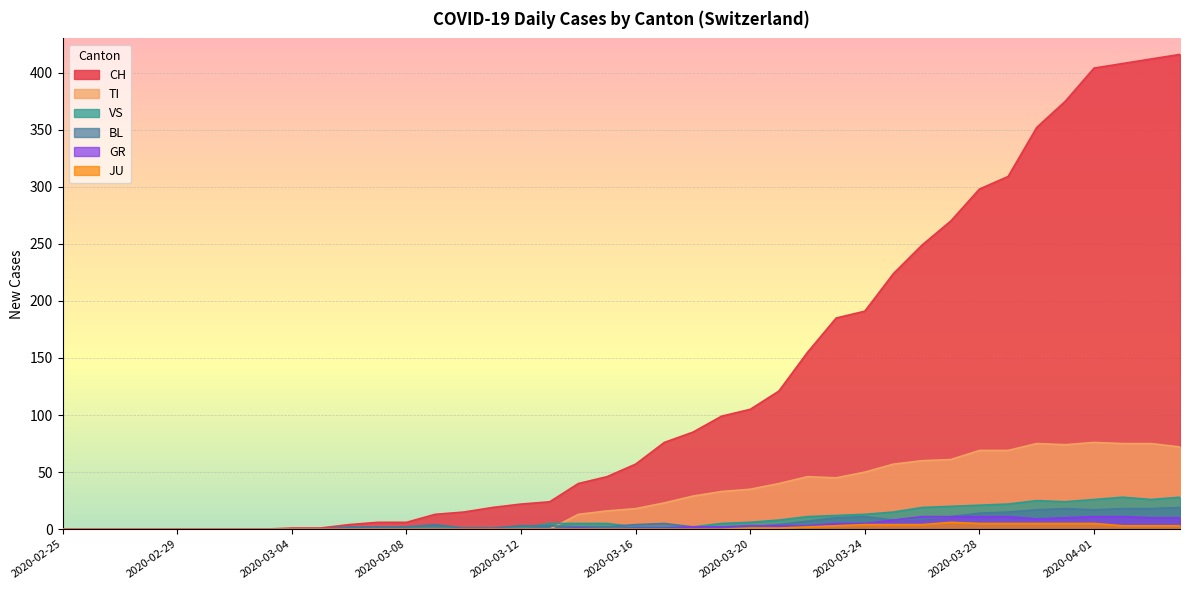

The GR series shows 1 at 2020-03-16. True or false?

False